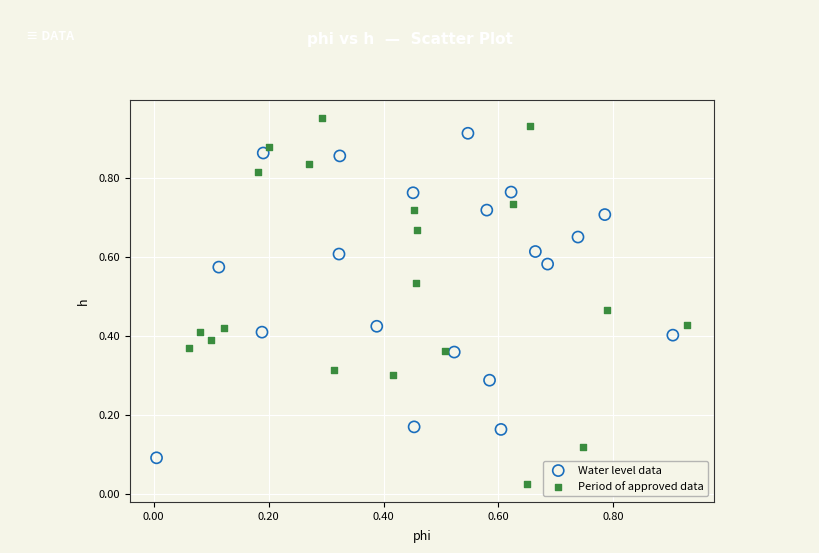

What are all the series names shown in the legend?

Water level data, Period of approved data